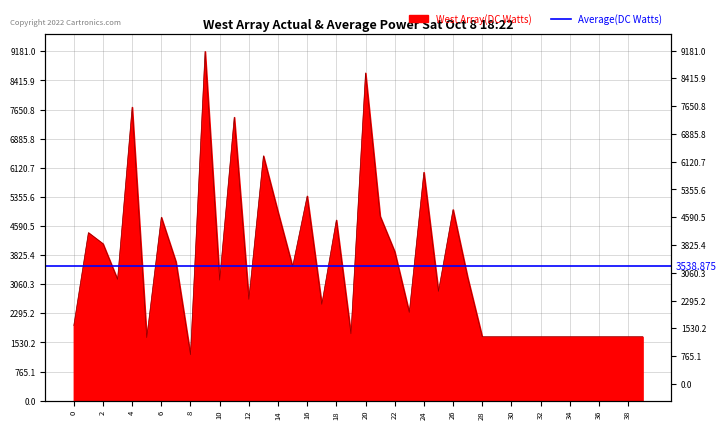

List the labels in order of value, smallest first.

8, 5, 28, 29, 30, 31, 32, 33, 34, 35, 36, 37, 38, 39, 19, 0, 23, 17, 12, 25, 10, 3, 27, 15, 7, 22, 2, 1, 18, 6, 21, 14, 26, 16, 24, 13, 11, 4, 20, 9